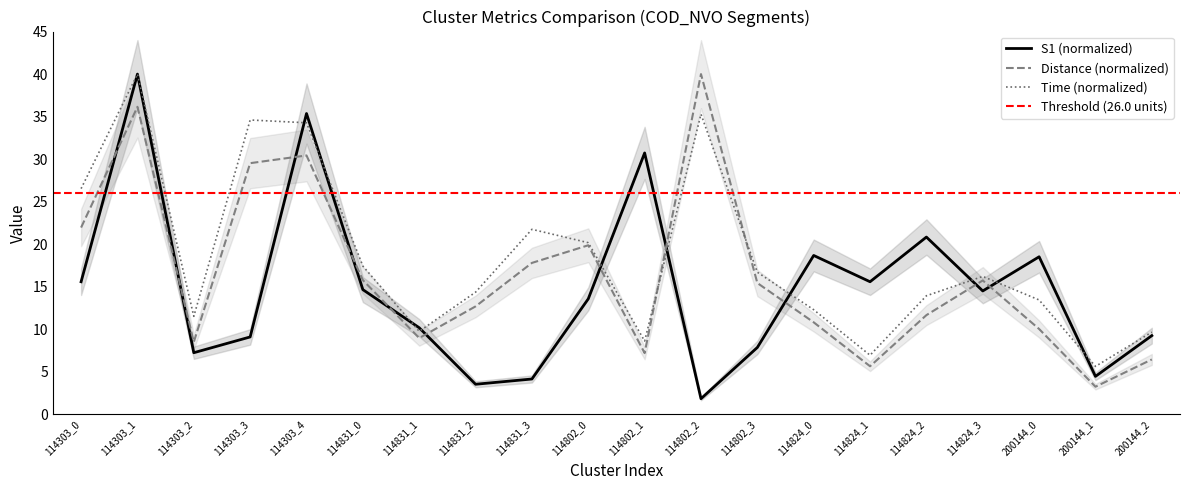

The value of time_min at 200144_2 is 5.1. True or false?

False